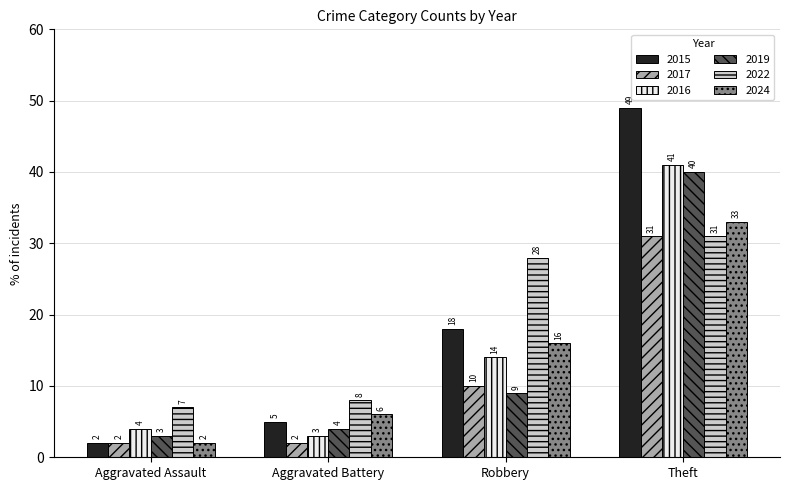

List the labels in order of 2024 value, largest first.

Theft, Robbery, Aggravated Battery, Aggravated Assault